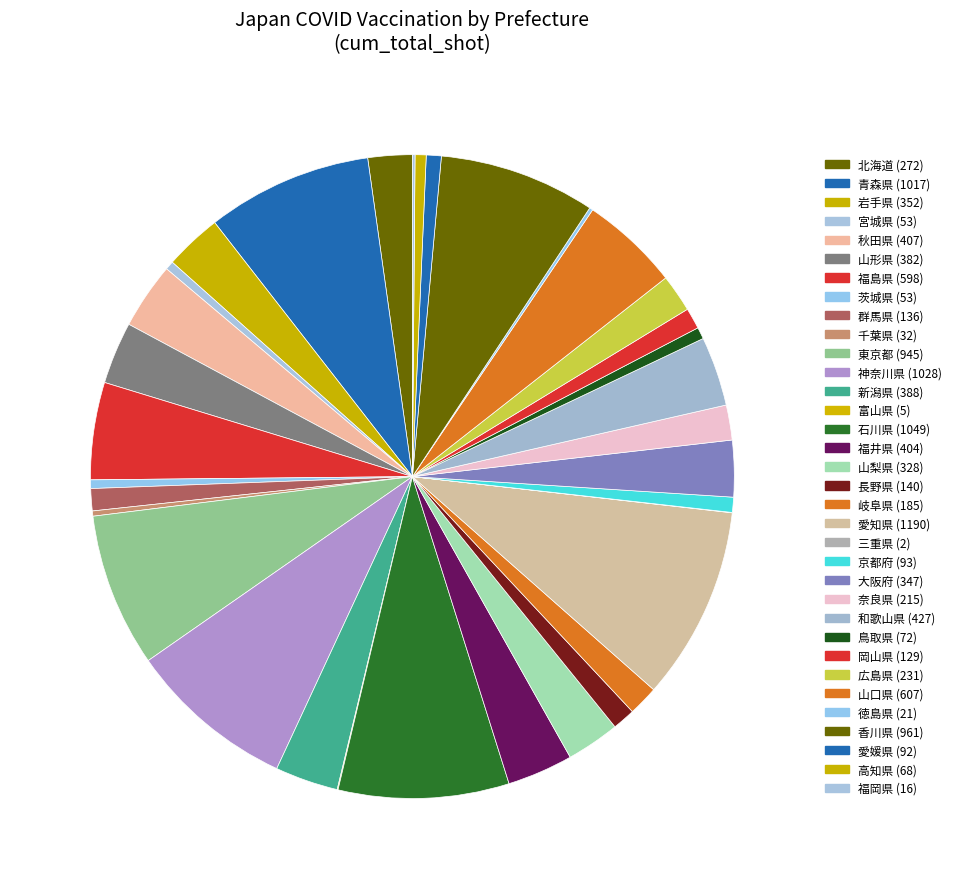

What is the change in value from 石川県 to 長野県?

-909